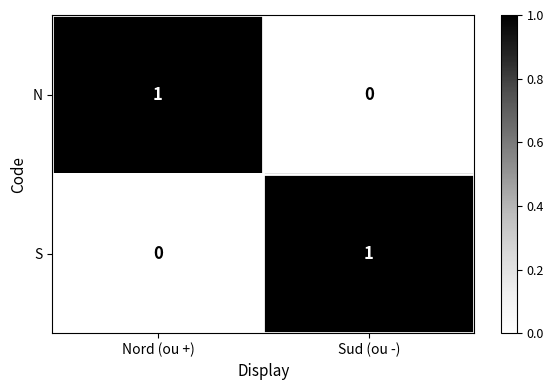

What is the difference between the highest and lowest values at Nord (ou +)?

1